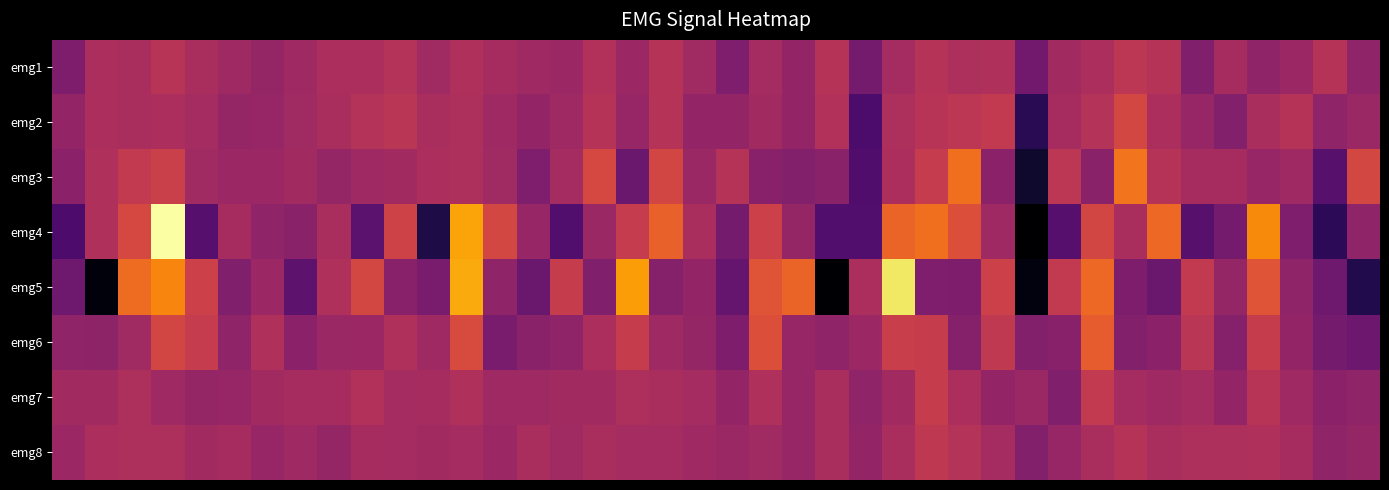

Reading left to right, list all the values displayed in this chart.

emg1: -18	3	2	9	2	-3	-7	-3	3	3	7	-2	5	1	-3	-4	6	-4	8	-2	-17	0	-8	8	-21	0	8	4	5	-23	-1	3	11	8	-16	1	-9	-4	8	-9
emg2: -8	3	2	3	0	-7	-6	-2	2	7	10	2	4	-3	-8	-3	8	-6	8	-8	-8	-1	-8	6	-40	4	9	11	14	-54	1	7	23	3	-6	-15	2	8	-9	-5
emg3: -11	5	14	18	-2	-4	-4	-1	-7	-3	-1	3	4	-2	-17	0	24	-26	22	-5	8	-13	-15	-12	-38	3	15	44	-11	-66	11	-12	46	8	1	1	-6	-3	-34	23
emg4: -39	5	24	102	-35	1	-9	-12	2	-33	20	-59	65	23	-6	-37	-5	15	37	2	-21	19	-7	-37	-37	39	44	28	-3	-81	-35	22	2	41	-34	-21	55	-17	-53	-9
emg5: -24	-77	42	53	19	-16	-4	-32	5	23	-13	-19	67	-9	-26	16	-16	62	-14	-8	-28	31	39	-80	3	90	-17	-18	19	-76	14	41	-18	-26	14	-7	31	-9	-24	-57
emg6: -9	-10	-2	22	15	-9	5	-11	-5	-4	5	-3	26	-19	-12	-9	3	16	-3	-7	-18	28	-6	-9	-4	17	16	-14	13	-15	-13	35	-15	-11	10	-14	16	-8	-21	-25
emg7: -1	-1	4	-3	-7	-6	-1	1	1	6	0	1	5	-3	-3	-1	-1	4	2	0	-8	5	-6	2	-9	-1	16	3	-8	-5	-16	14	0	-3	0	-8	9	-3	-11	-9
emg8: -4	3	4	4	-1	1	-6	-3	-7	1	0	-1	0	-4	2	-2	2	0	0	-3	-5	-2	-6	2	-8	2	12	7	0	-15	-6	2	8	2	4	4	5	1	-9	-7